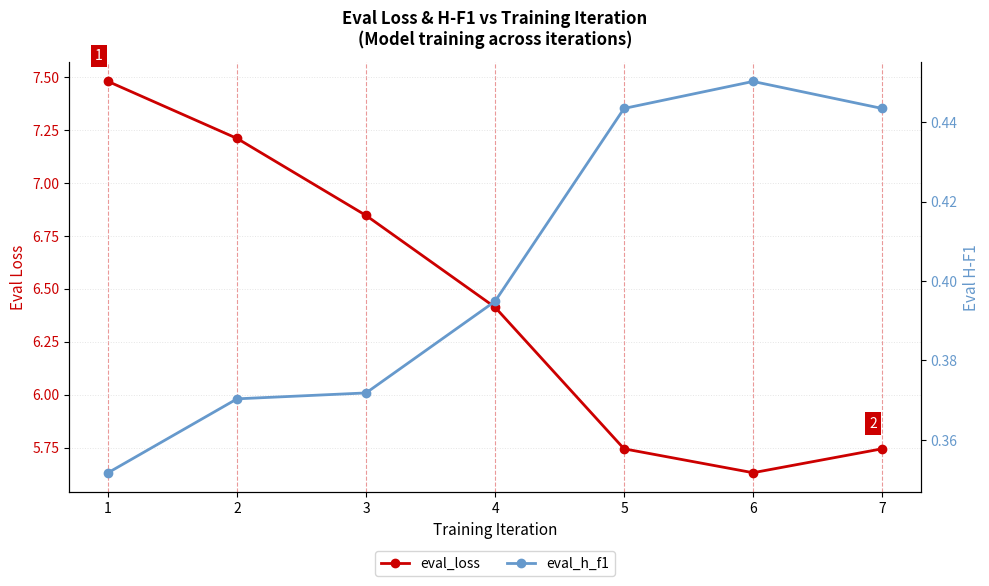

What is the value of the eval_loss point at the 1st from the left?

7.5